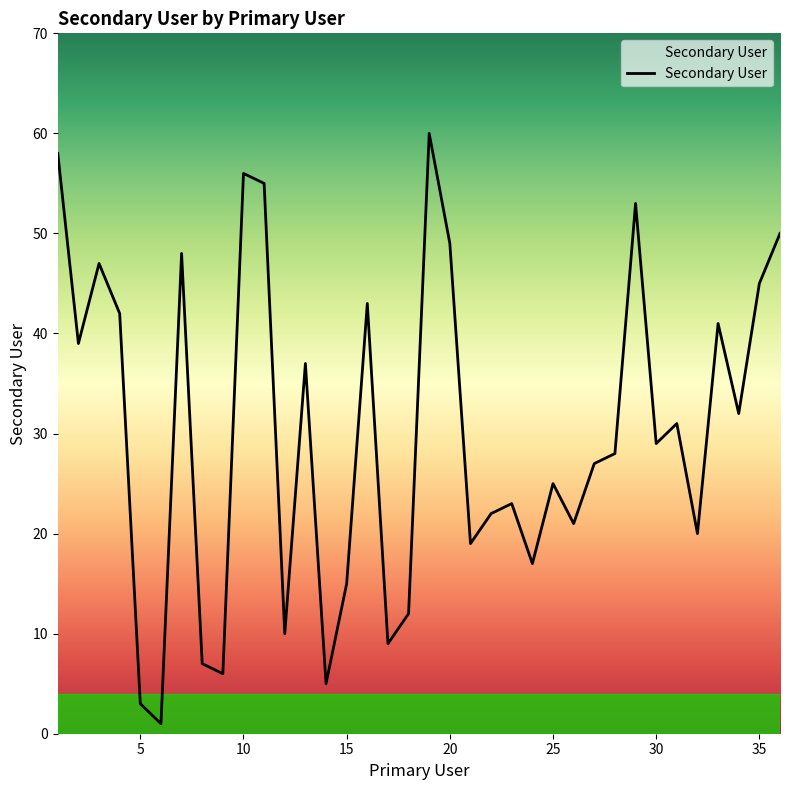

Reading right to left, list all the values displayed in this chart.

50	45	32	41	20	31	29	53	28	27	21	25	17	23	22	19	49	60	12	9	43	15	5	37	10	55	56	6	7	48	1	3	42	47	39	58